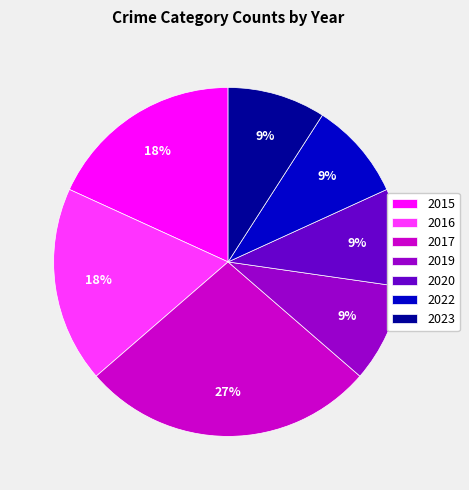

How many slices are in this pie chart?

7